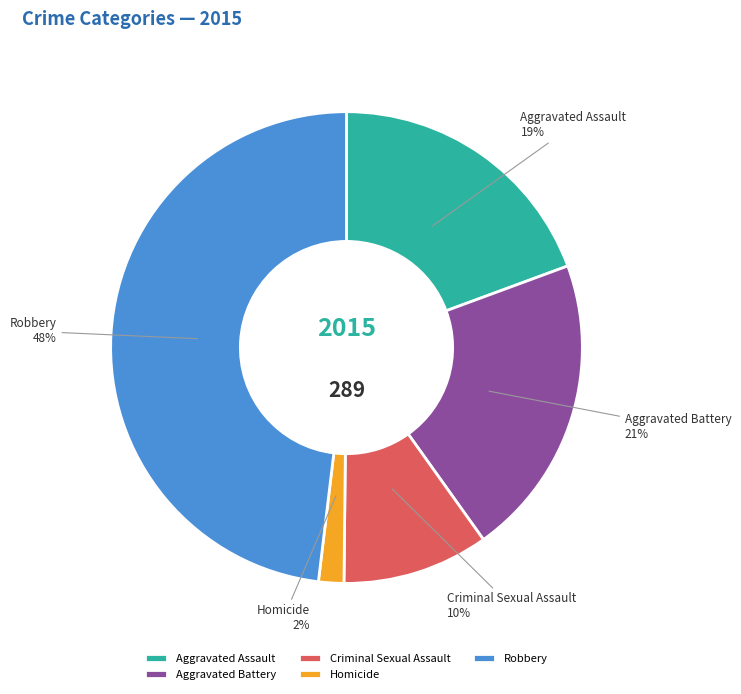

What is the largest slice in the pie chart?

Robbery